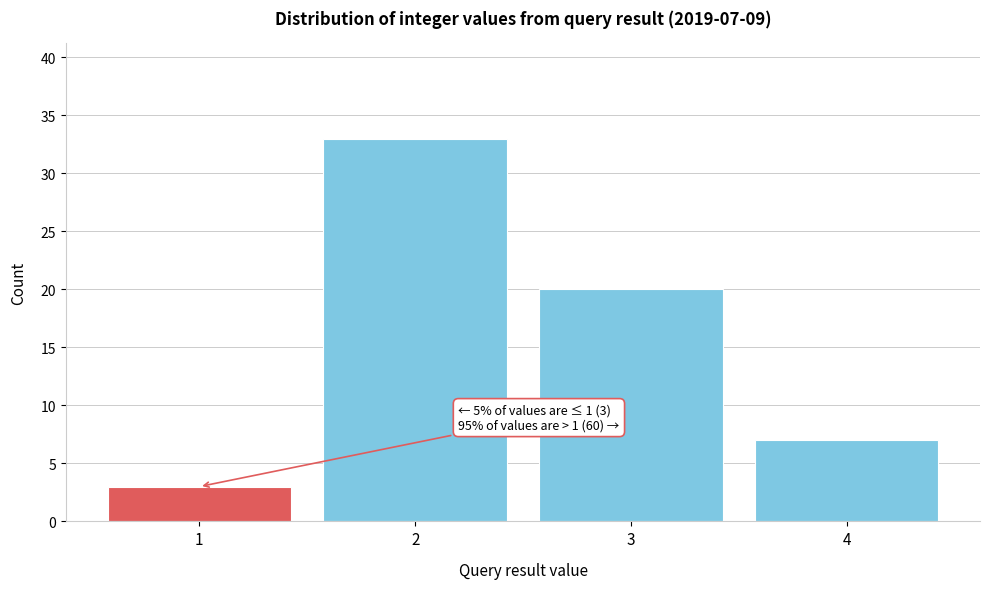

Reading left to right, what are all the values shown in this chart?

3	33	20	7